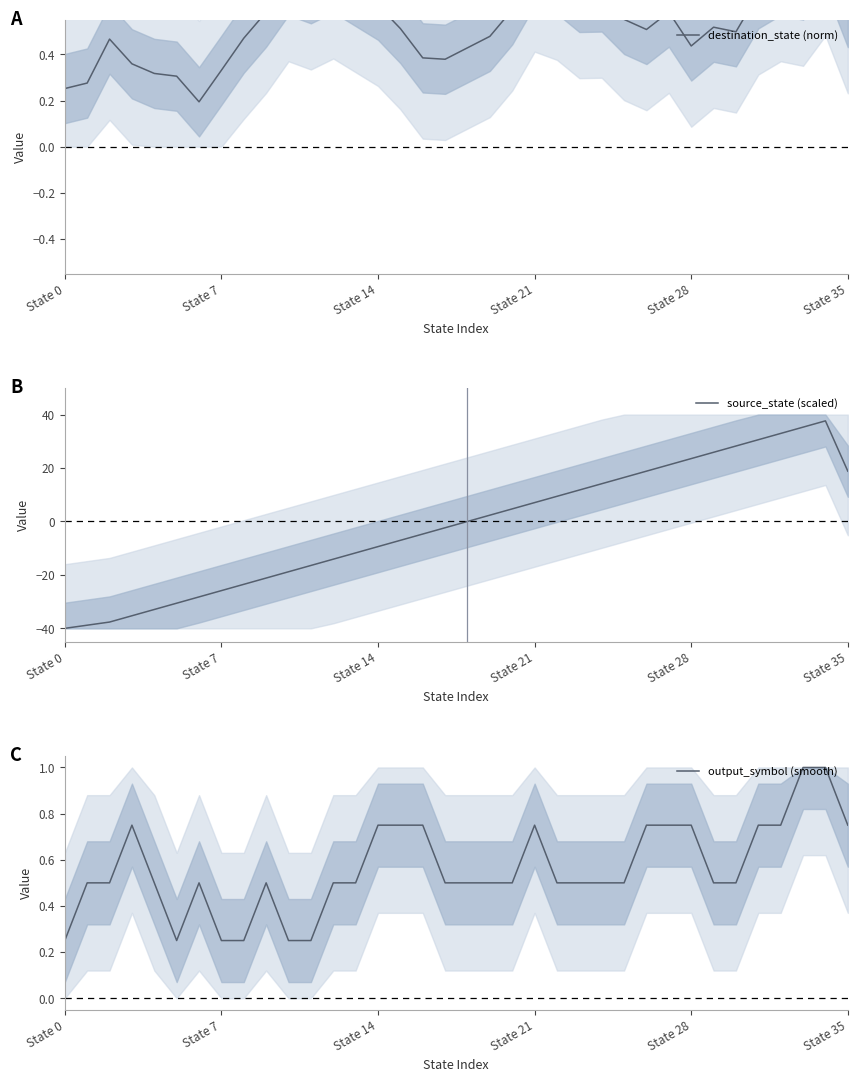

What is the sum of the source_state (scaled) values at 24 and 25?

30.6